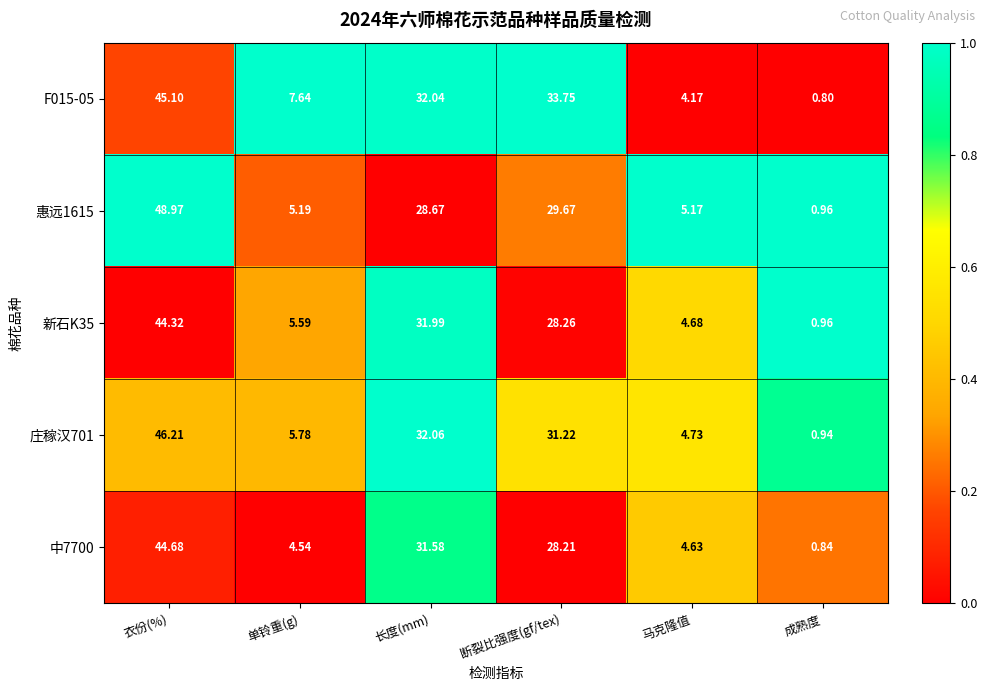

List the labels in order of 庄稼汉701 value, largest first.

衣份(%), 长度(mm), 断裂比强度(gf/tex), 单铃重(g), 马克隆值, 成熟度